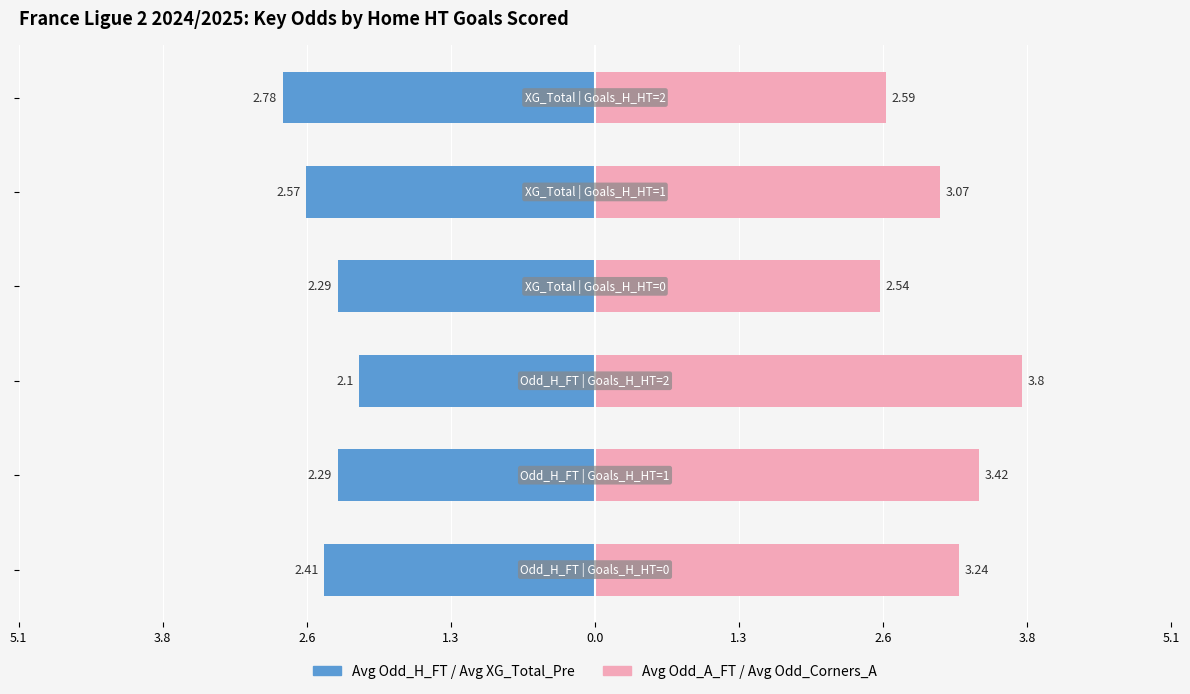

What is the greatest value displayed?

3.8